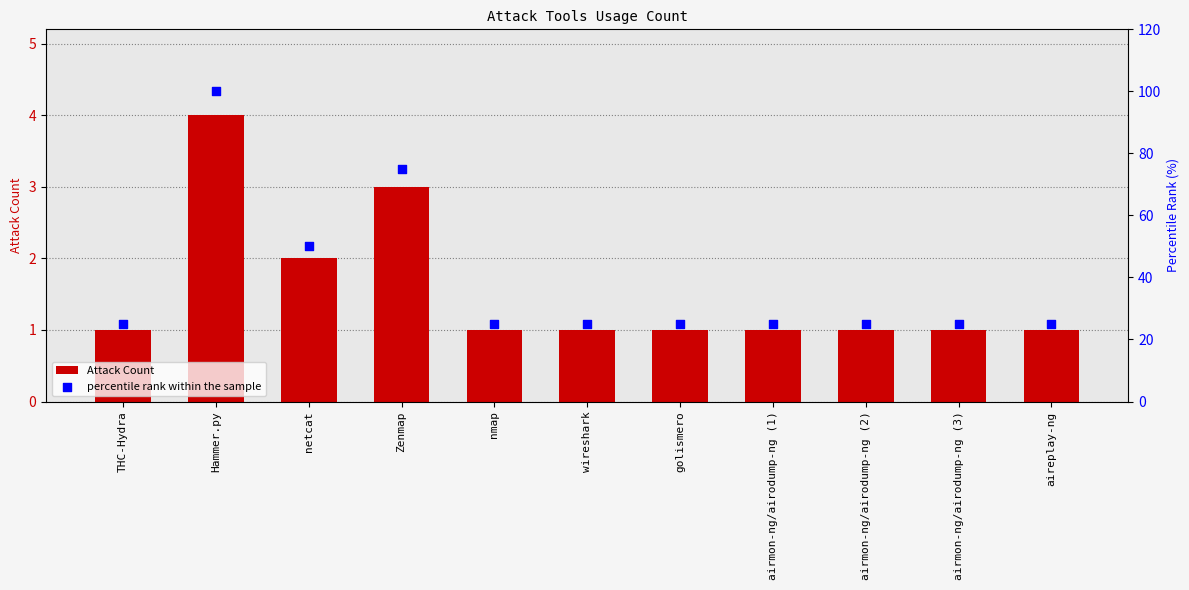

Which series contains the lowest Y value?

Attack Count